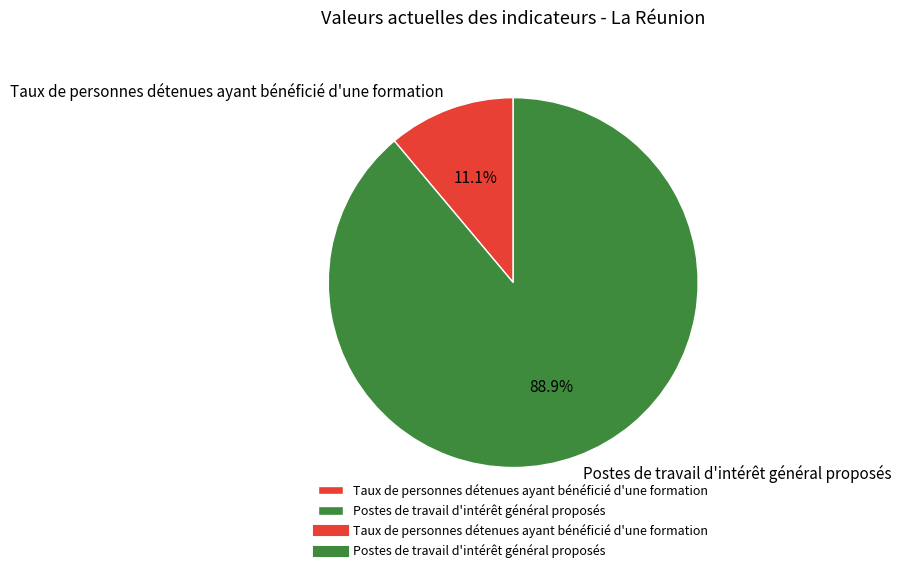

What is the total percentage of Postes de travail d'intérêt général proposés and Taux de personnes détenues ayant bénéficié d'une formation?

100.0%